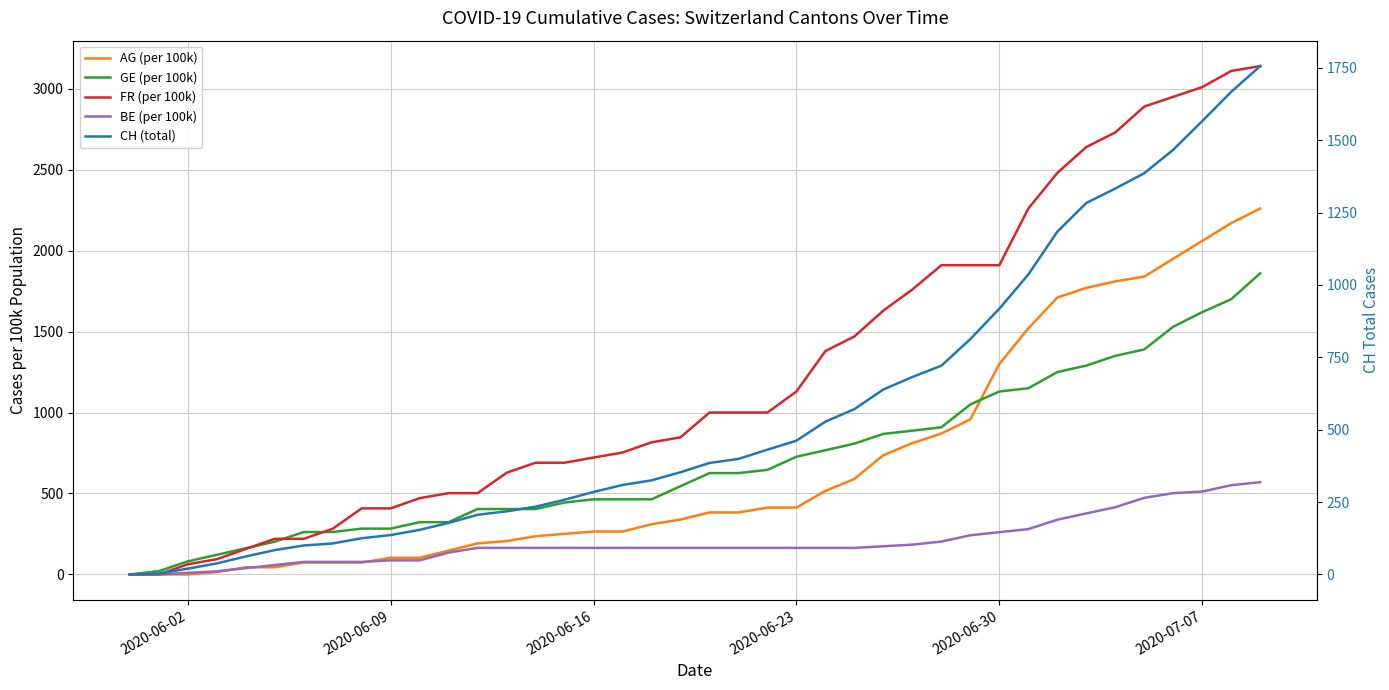

Reading right to left, what are all the values shown in this chart?

AG (per 100k): 2260.0	2170.0	2060.0	1950.0	1840.0	1810.0	1770.0	1710.0	1520.0	1300.0	958.0	870.0	811.0	737.0	590.0	516.0	413.0	413.0	383.0	383.0	339.0	310.0	265.0	265.0	251.0	236.0	206.0	192.0	147.0	103.0	103.0	73.7	73.7	73.7	44.2	44.2	14.7	0.0	0.0	0.0
GE (per 100k): 1860.0	1700.0	1620.0	1530.0	1390.0	1350.0	1290.0	1250.0	1150.0	1130.0	1050.0	909.0	888.0	868.0	808.0	767.0	727.0	646.0	626.0	626.0	545.0	464.0	464.0	464.0	444.0	404.0	404.0	404.0	323.0	323.0	283.0	283.0	262.0	262.0	202.0	162.0	121.0	80.8	20.2	0.0
FR (per 100k): 3140.0	3110.0	3010.0	2950.0	2890.0	2730.0	2640.0	2480.0	2260.0	1910.0	1910.0	1910.0	1760.0	1630.0	1470.0	1380.0	1130.0	1000.0	1000.0	1000.0	847.0	816.0	753.0	722.0	690.0	690.0	628.0	502.0	502.0	471.0	408.0	408.0	282.0	220.0	220.0	157.0	94.1	62.8	0.0	0.0
BE (per 100k): 570.0	551.0	512.0	502.0	473.0	415.0	377.0	338.0	280.0	261.0	242.0	203.0	184.0	174.0	164.0	164.0	164.0	164.0	164.0	164.0	164.0	164.0	164.0	164.0	164.0	164.0	164.0	164.0	135.0	87.0	87.0	77.3	77.3	77.3	58.0	38.6	19.3	9.7	0.0	0.0
CH (total): 1756.0	1667.0	1566.0	1467.0	1386.0	1333.0	1283.0	1184.0	1036.0	918.0	813.0	721.0	682.0	639.0	571.0	528.0	462.0	431.0	399.0	385.0	353.0	325.0	309.0	285.0	258.0	234.0	218.0	206.0	178.0	154.0	136.0	125.0	107.0	100.0	84.0	62.0	38.0	20.0	3.0	0.0